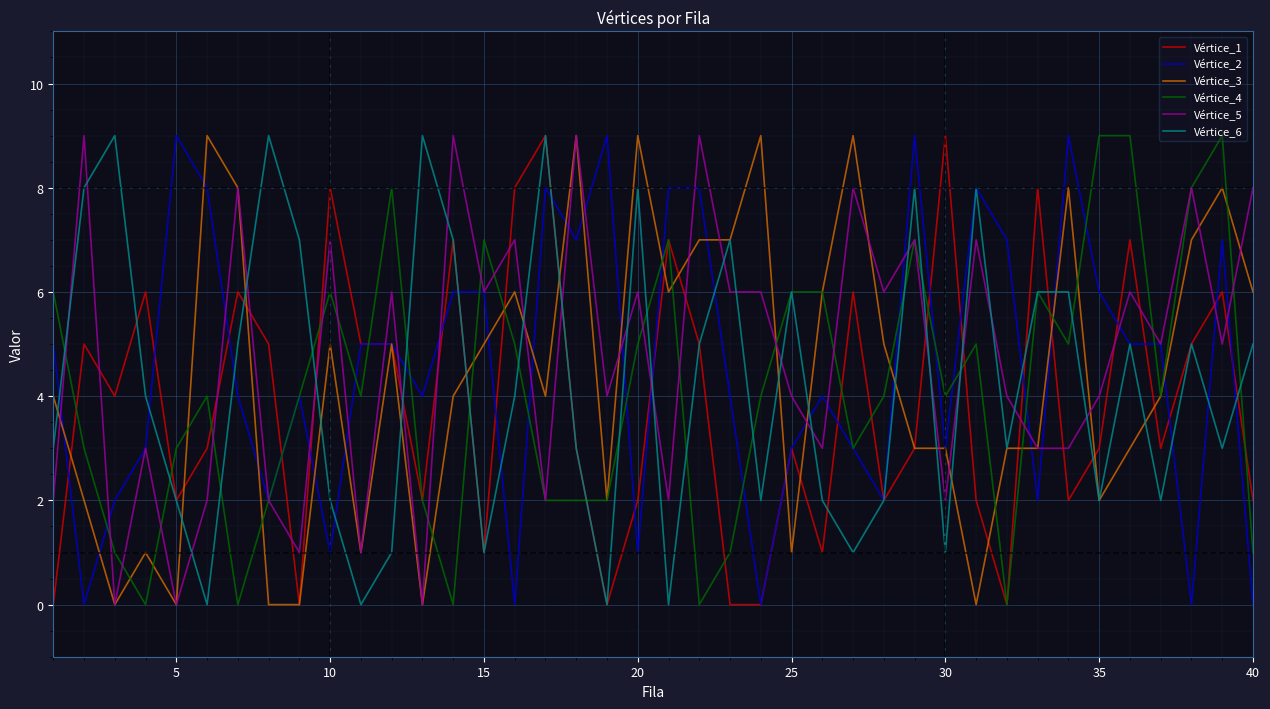

What is the greatest value displayed?

9